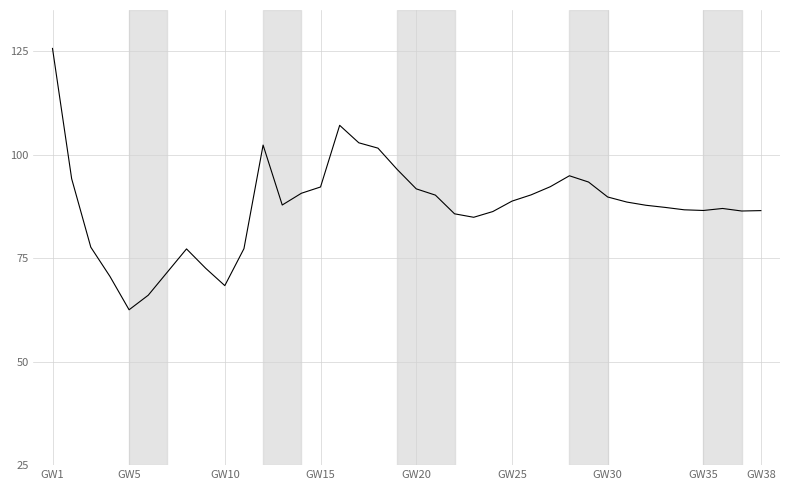

Is this an area chart (filled region under the line)?

No